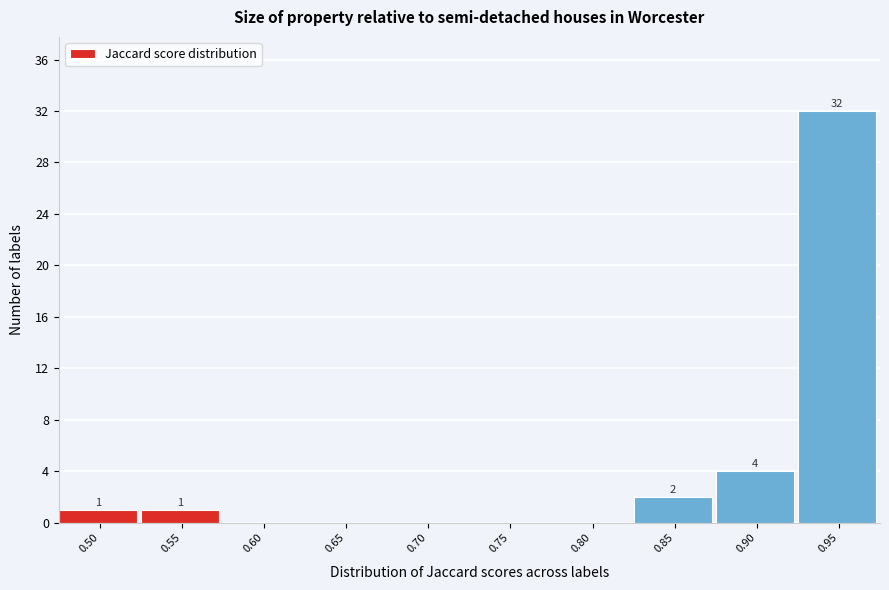

Reading left to right, extract all data points from this chart.

0.50=1	0.55=1	0.60=0	0.65=0	0.70=0	0.75=0	0.80=0	0.85=2	0.90=4	0.95=32